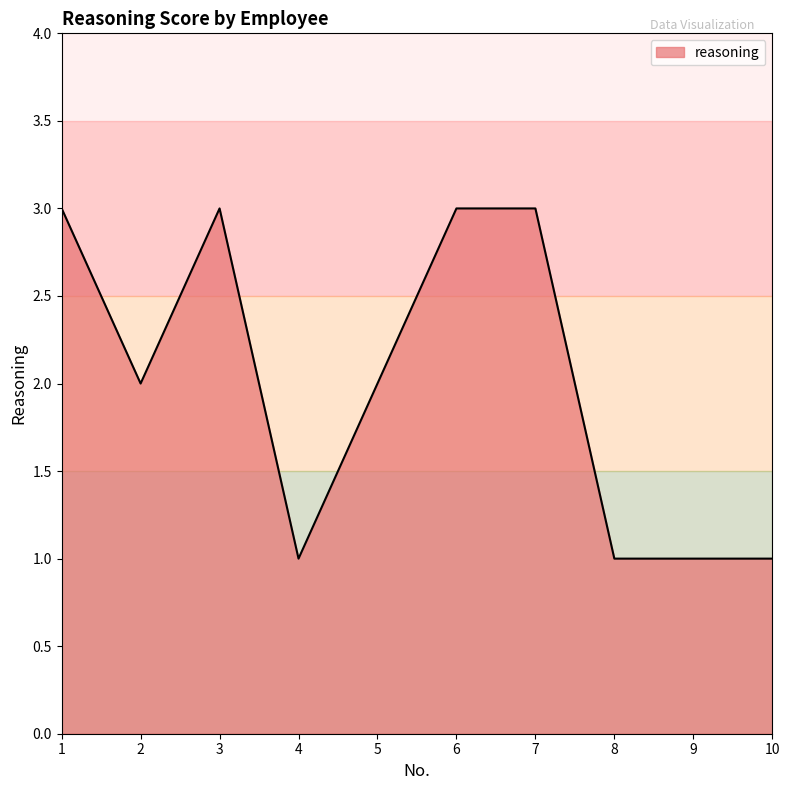

The value at 9 is 1. True or false?

True